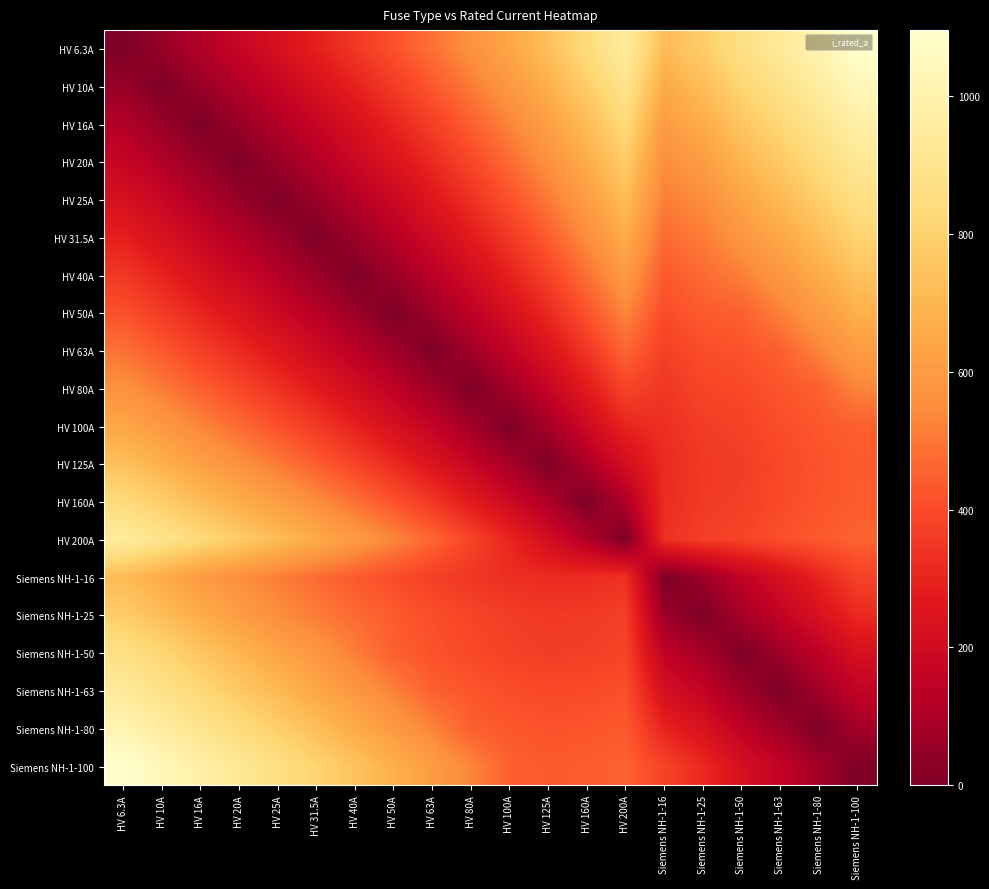

What is the maximum value shown in the chart?

1095.1